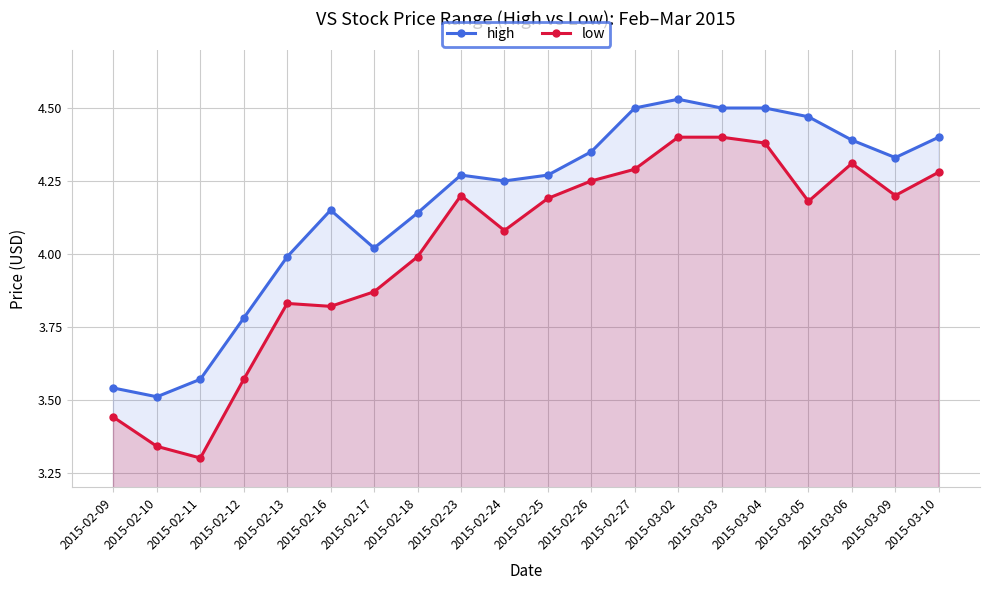

What are all the series names shown in the legend?

high, low